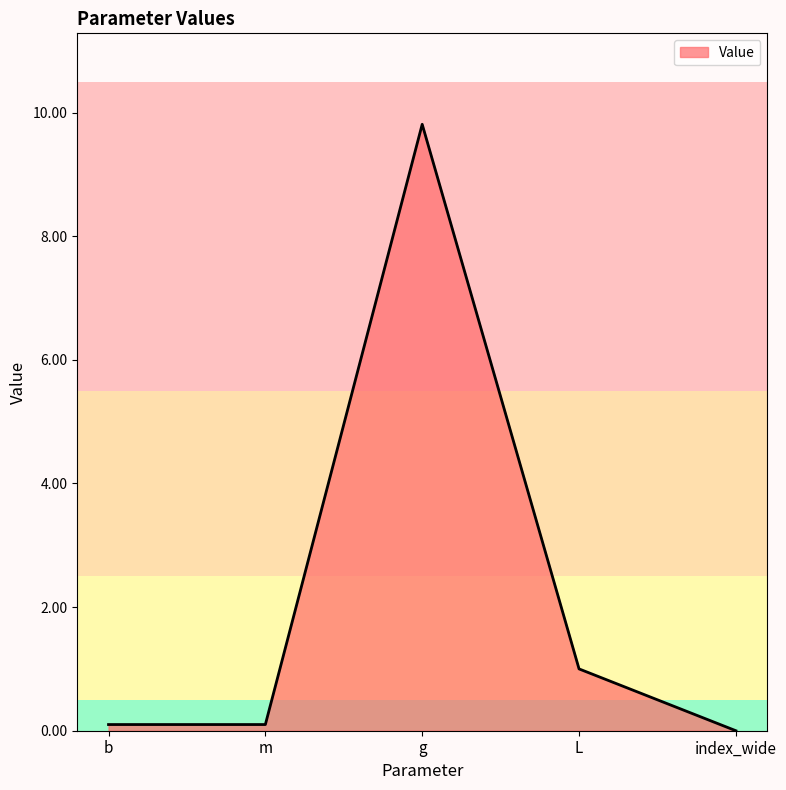

Count the number of data series in this chart.

1